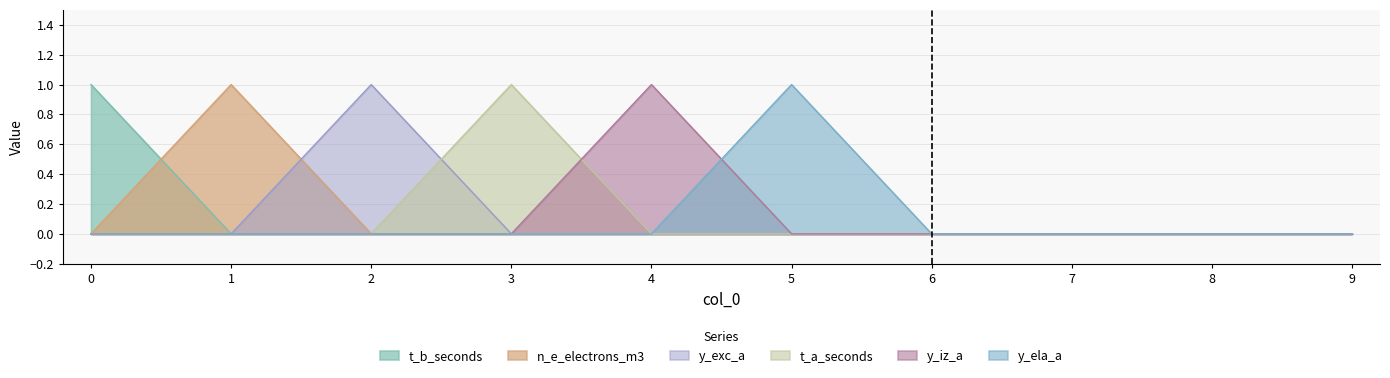

Which series has the largest range (max minus min)?

t_b_seconds